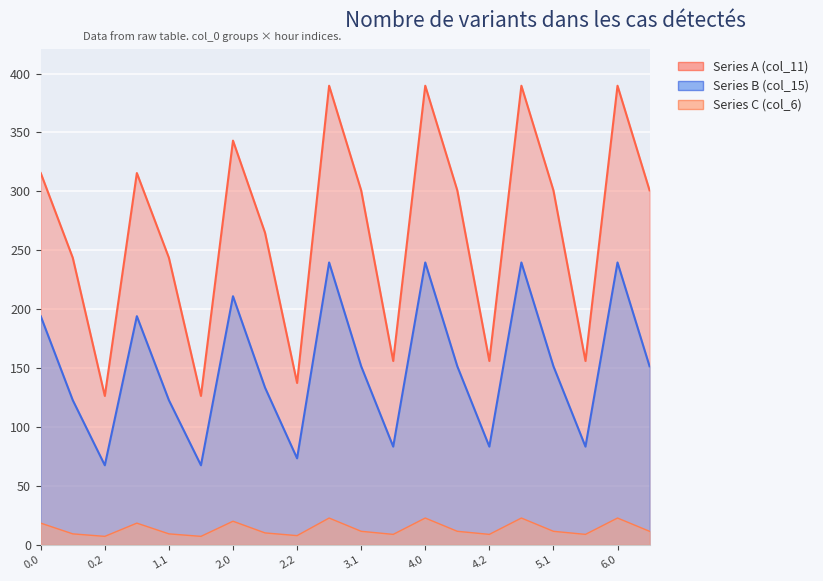

In Series C (col_6), how many points are lower than both neighbors (excluding endpoints)?

6